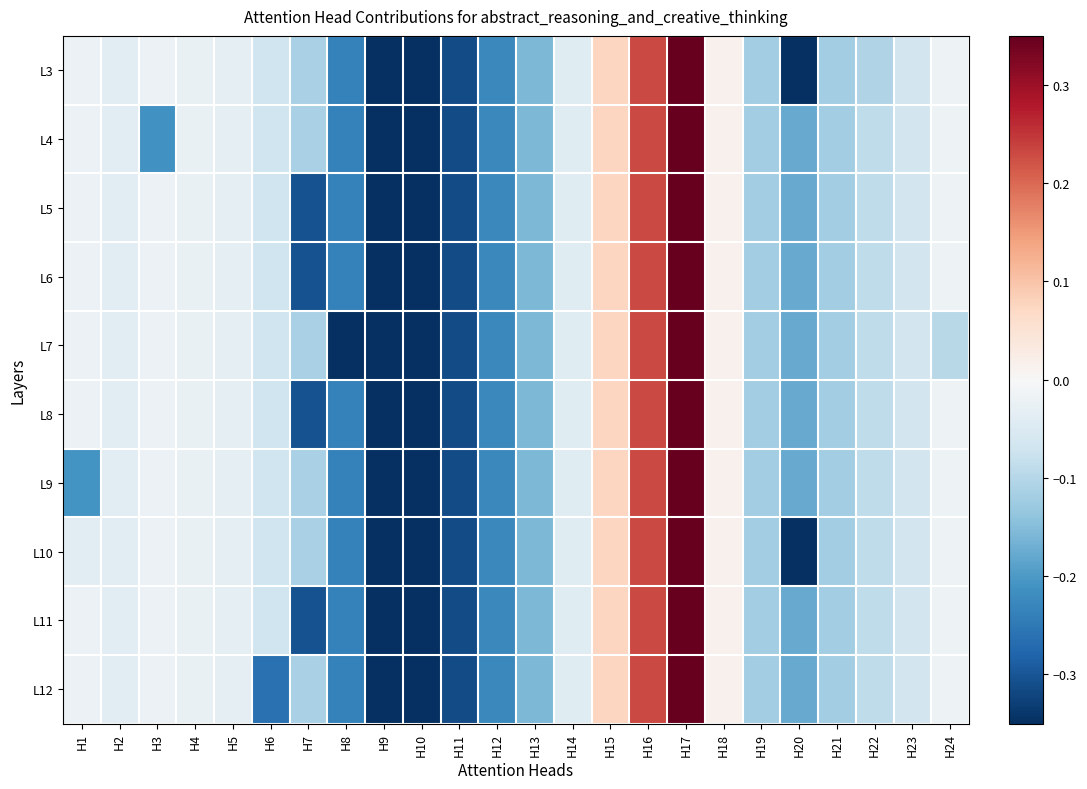

Between H5 and H22, which is larger?

H5